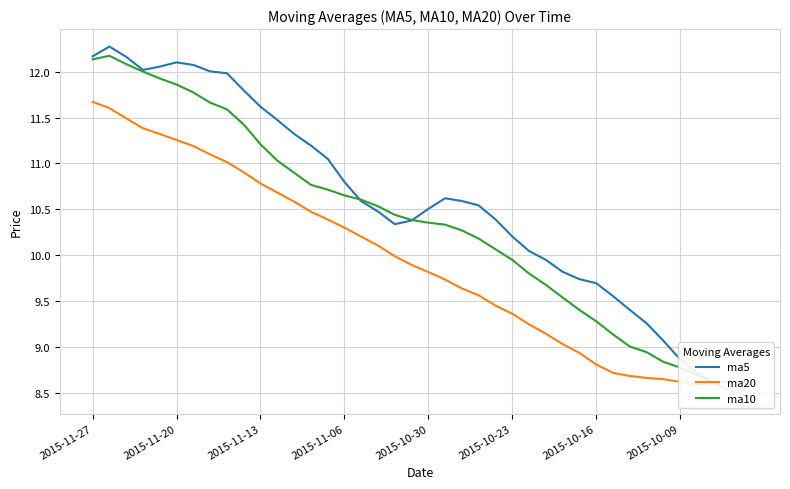

Which series has the largest total across all categories?

ma5